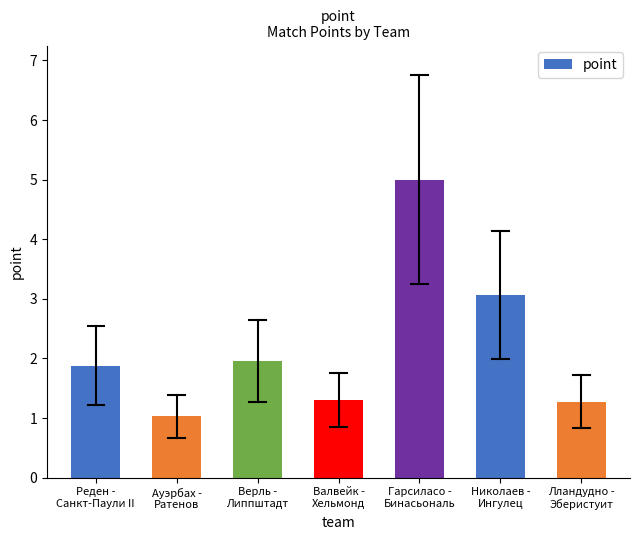

Which category has the lowest value across all series?

Ауэрбах -
Ратенов